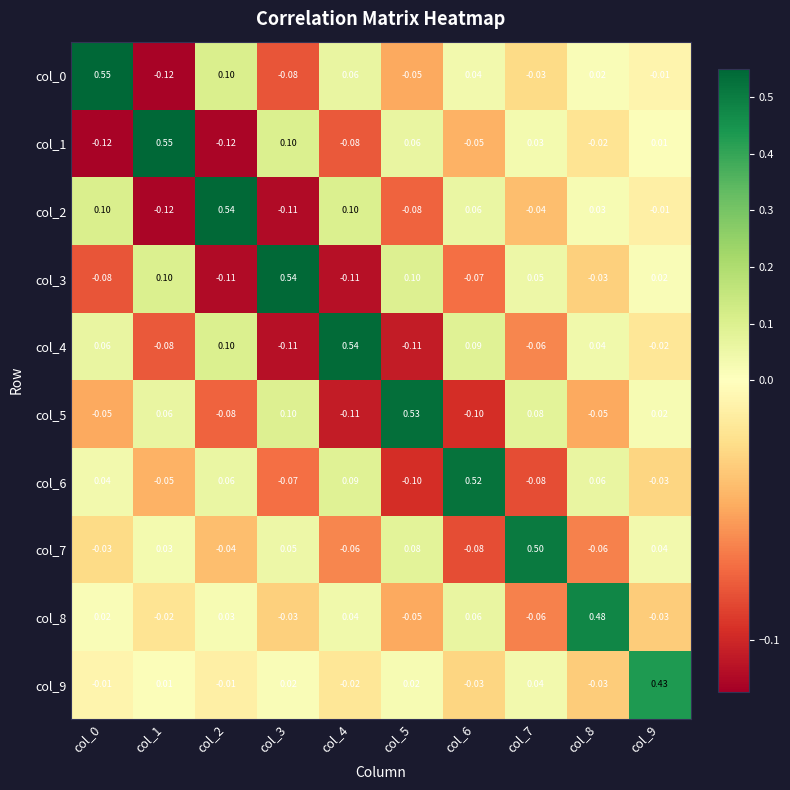

Is the value of col_0 at col_0 greater than the value of col_7 at col_8?

Yes